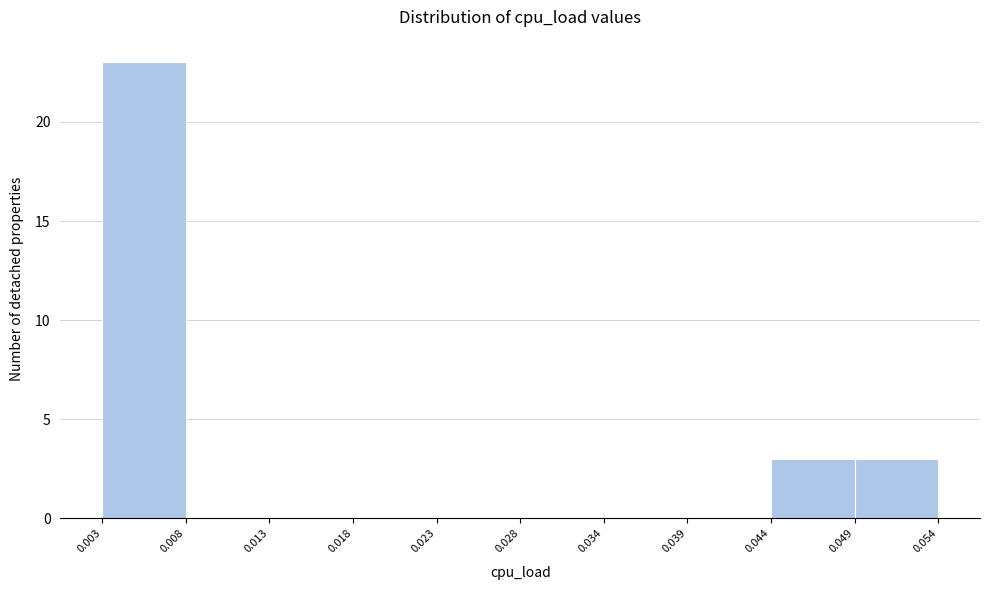

Reading left to right, transcribe this chart: for each bar, give the range it covers on the x-axis and its height. The values are not printed on the chart, so give them approximately, as read against the axis.

0.003 to 0.008: 23
0.008 to 0.013: 0
0.013 to 0.018: 0
0.018 to 0.023: 0
0.023 to 0.028: 0
0.028 to 0.034: 0
0.034 to 0.039: 0
0.039 to 0.044: 0
0.044 to 0.049: 3
0.049 to 0.054: 3